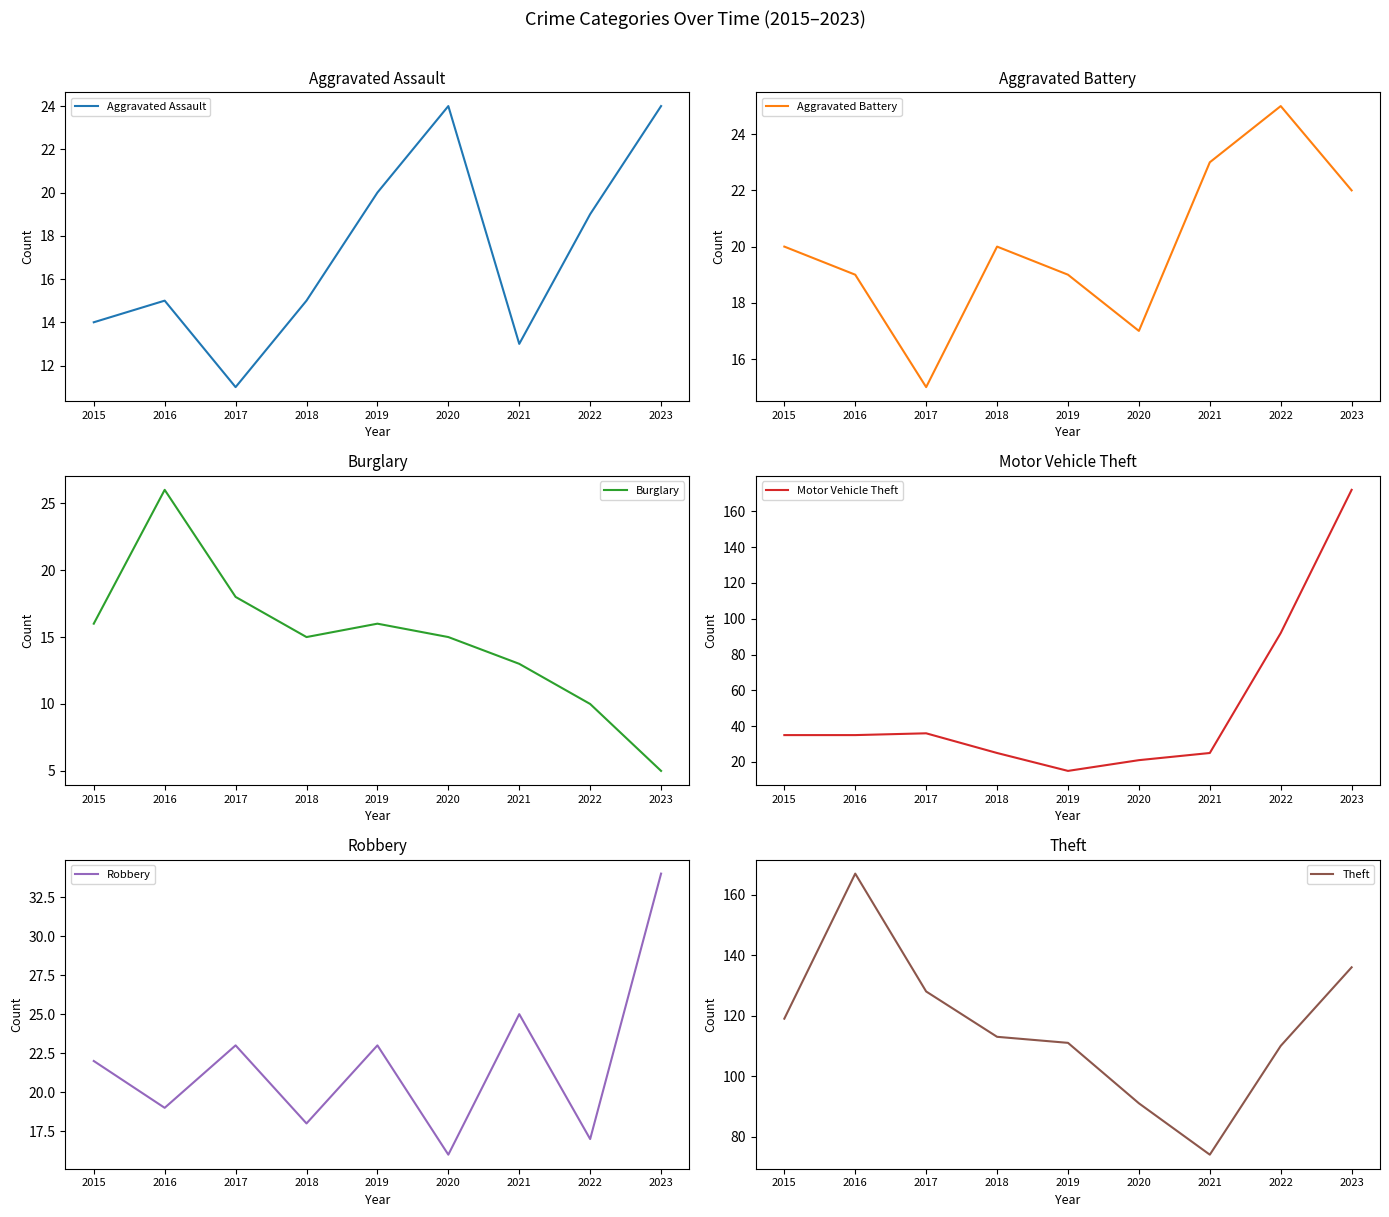

At which category is the sum across all series the highest?

2023